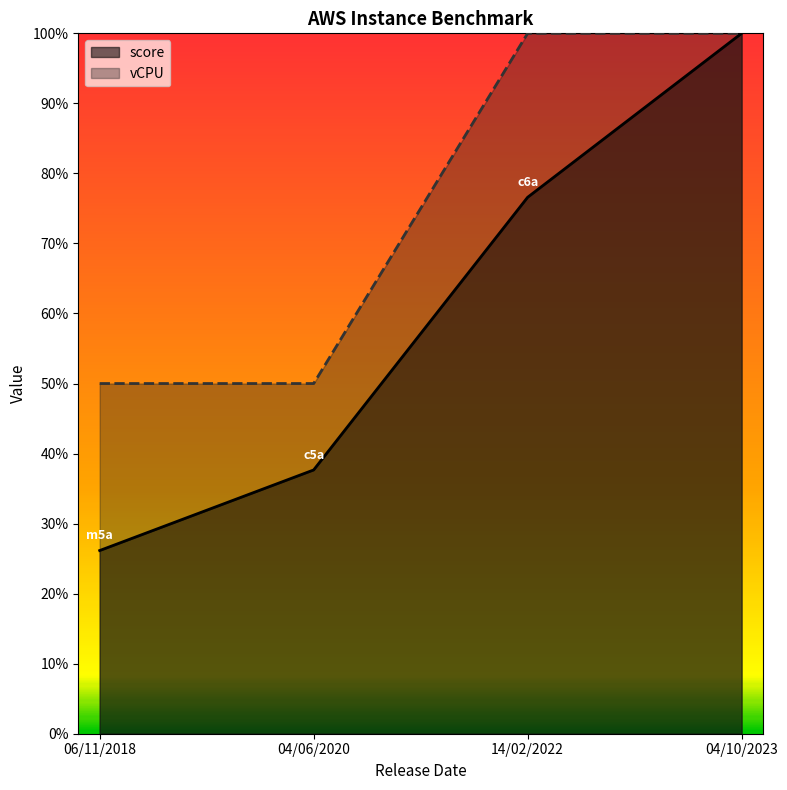

At which category does the chart reach its minimum across all series?

06/11/2018